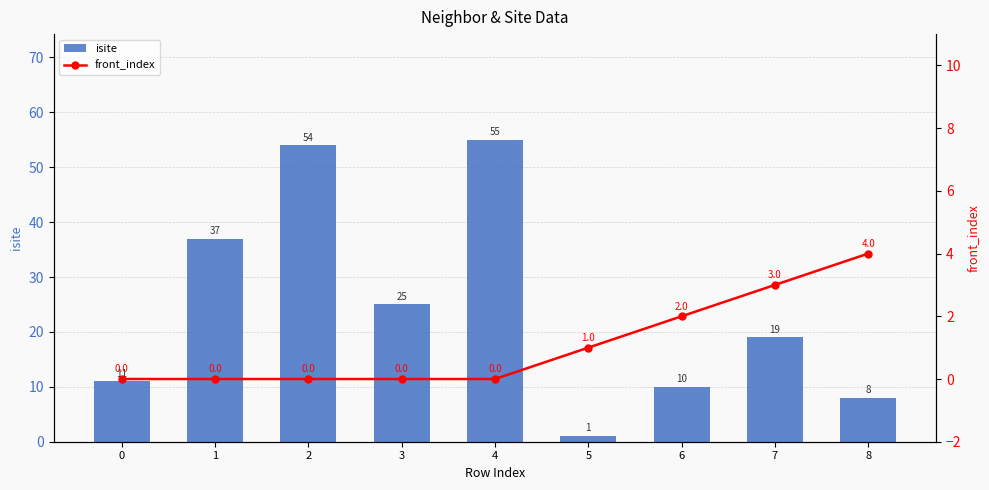

At 2, list the series in order from largest to smallest.

isite, front_index